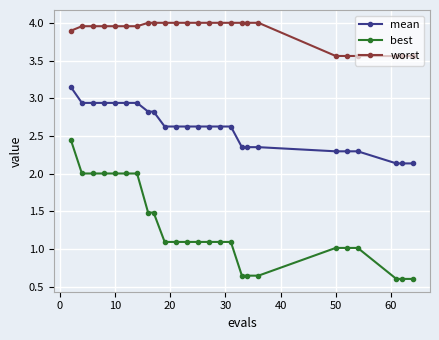

What is the lowest value of the mean series?

2.1